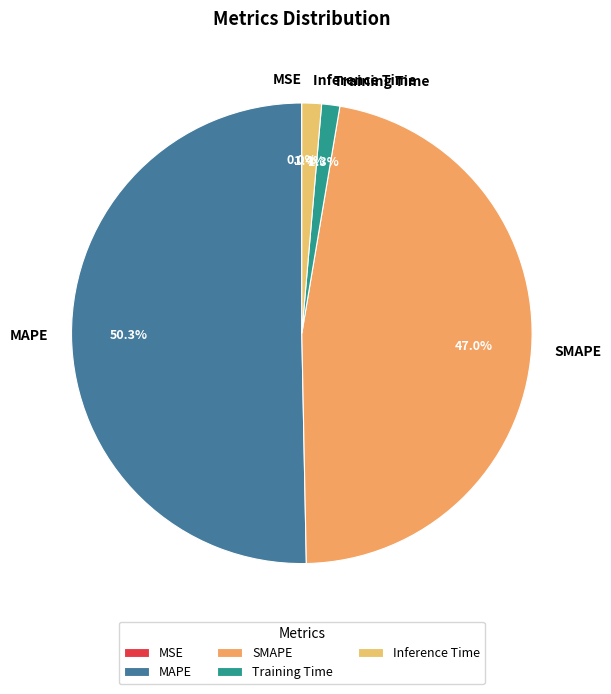

What is the majority slice?

MAPE